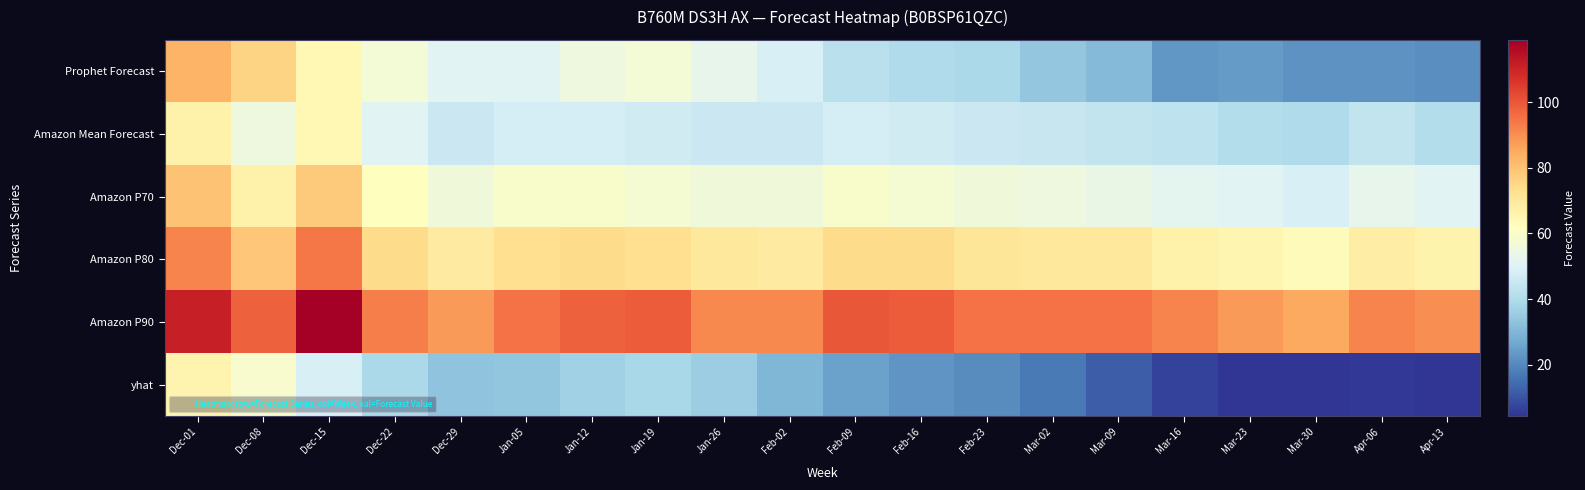

What is the total value across all series at Mar-23?

273.4